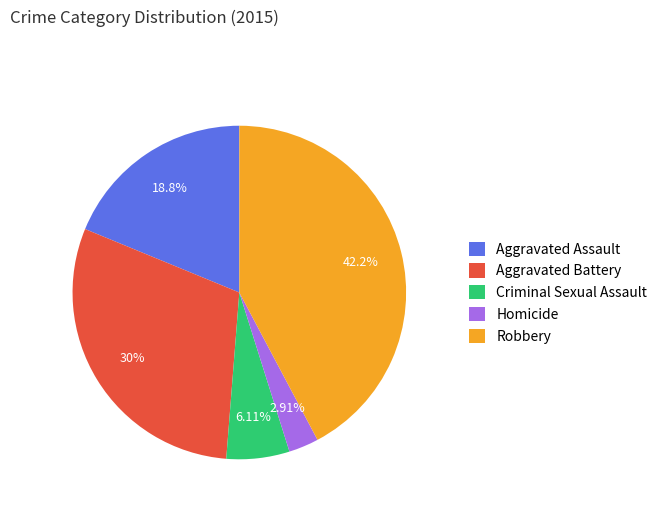

Is Aggravated Battery the majority of the pie?

No